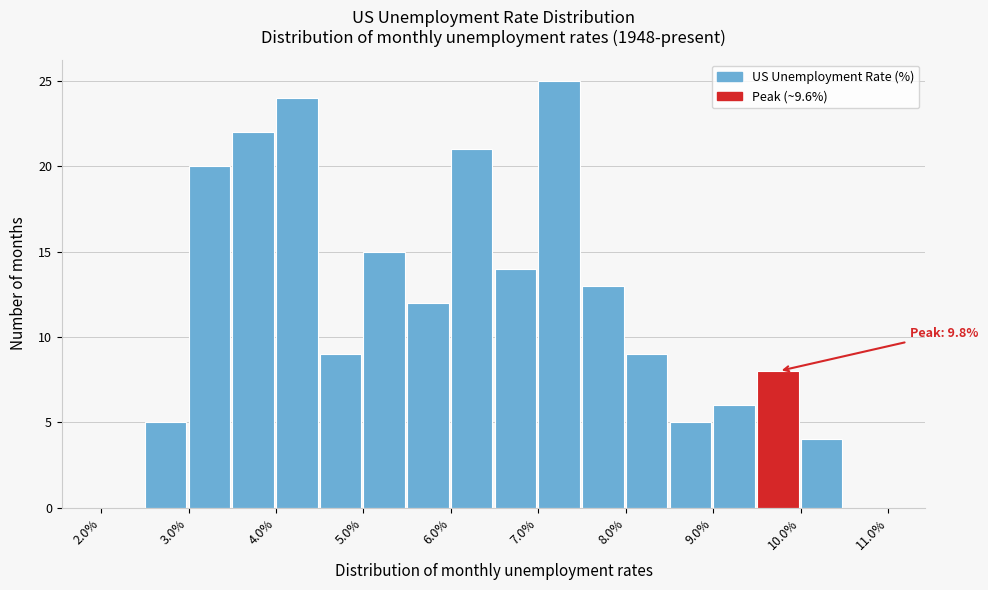

Which range on the x-axis has the tallest bar?

7.0 to 7.5